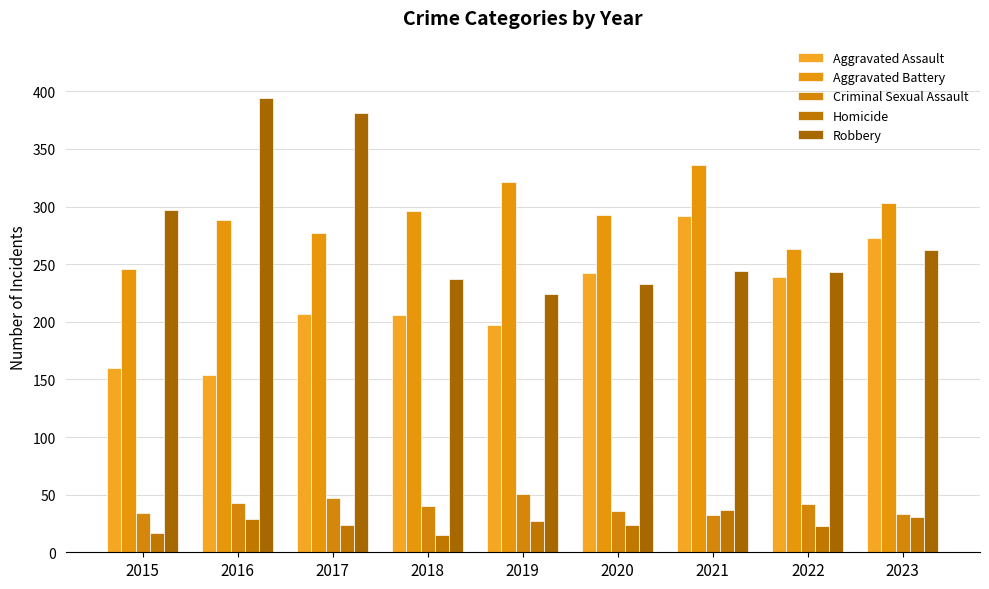

The value of Aggravated Battery at 2023 is 447. True or false?

False